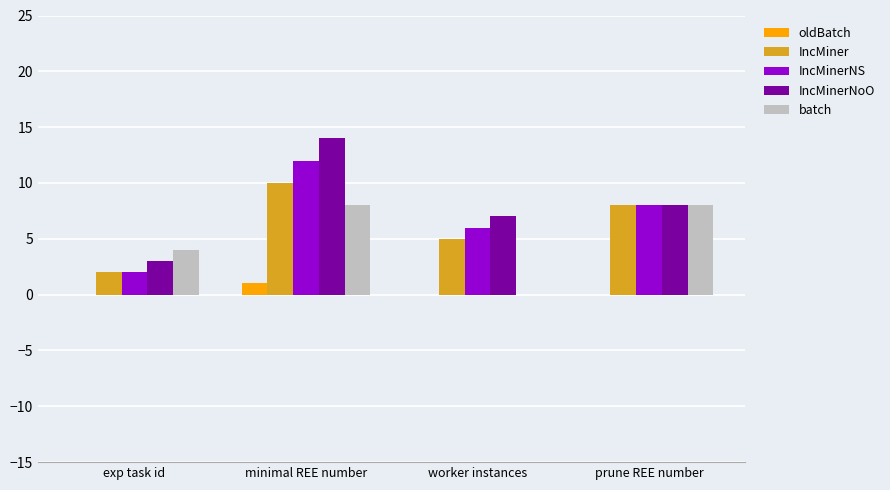

What is the spread (max minus min) of values at prune REE number?

8